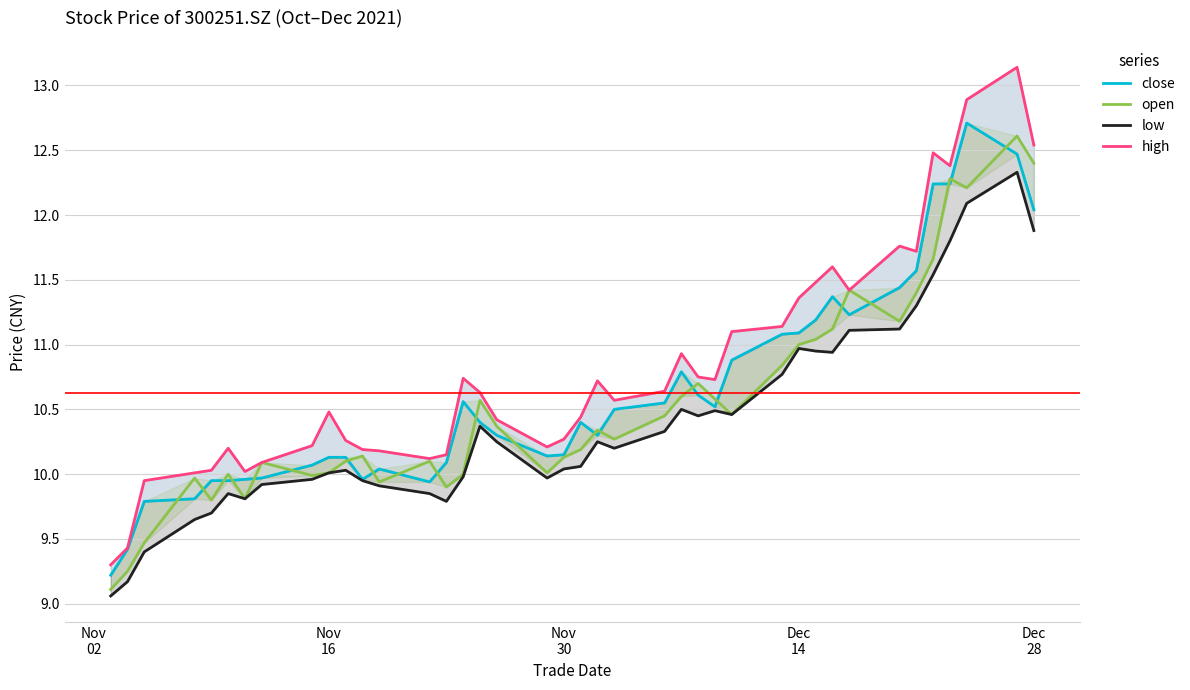

True or false: high has a value of 16.0 at 30.

False